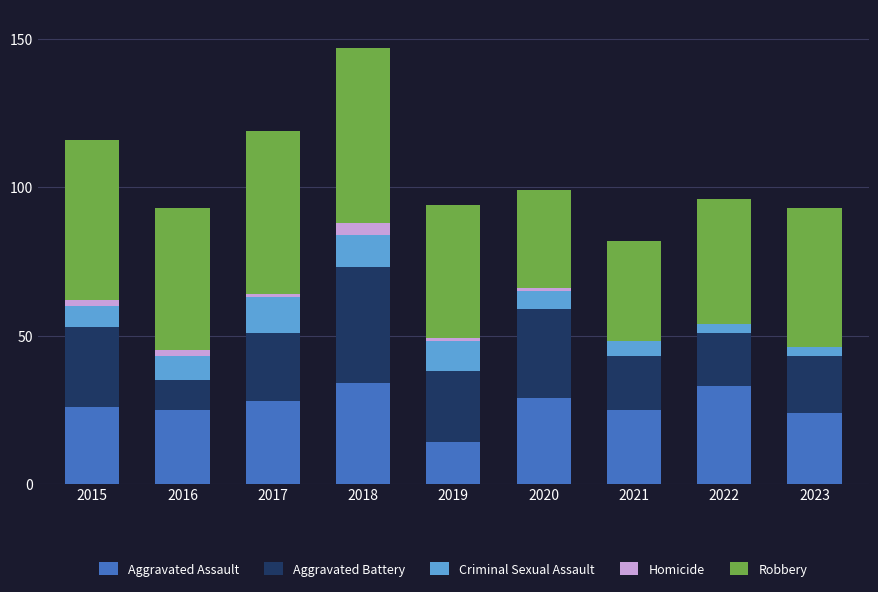

At which category is the sum across all series the highest?

2018